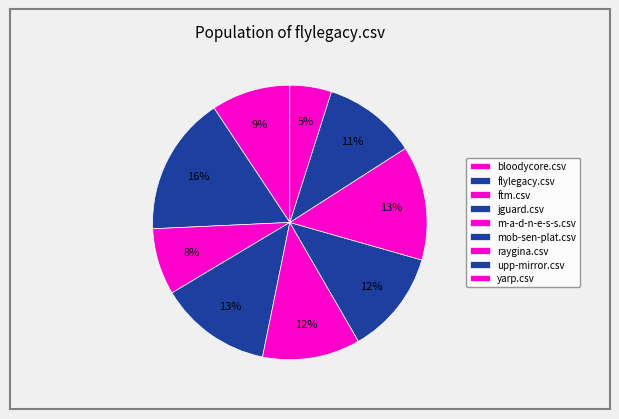

Count the number of slices in the pie.

9